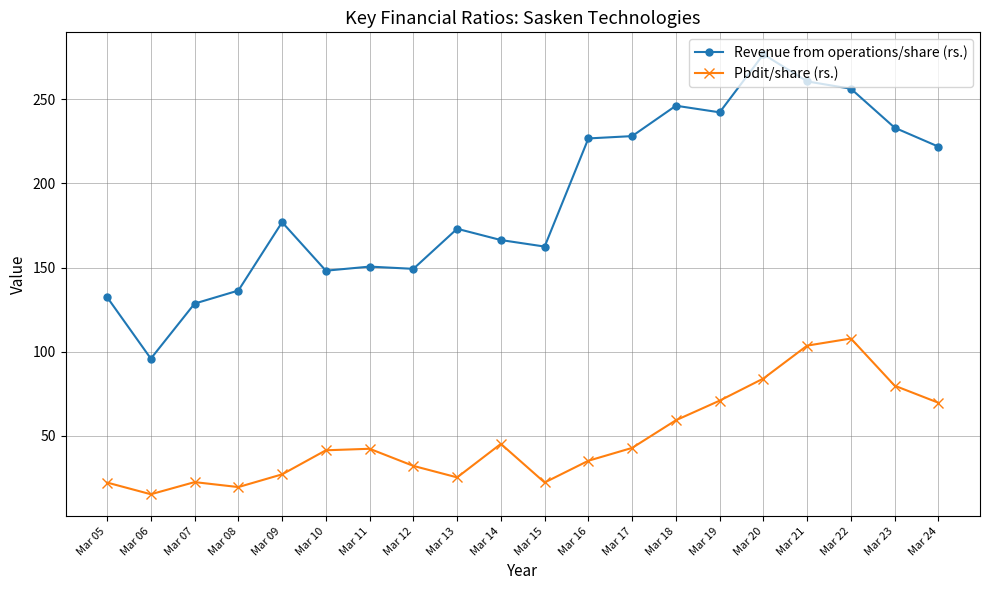

True or false: Revenue from operations/share (rs.) and Pbdit/share (rs.) cross at least once.

False